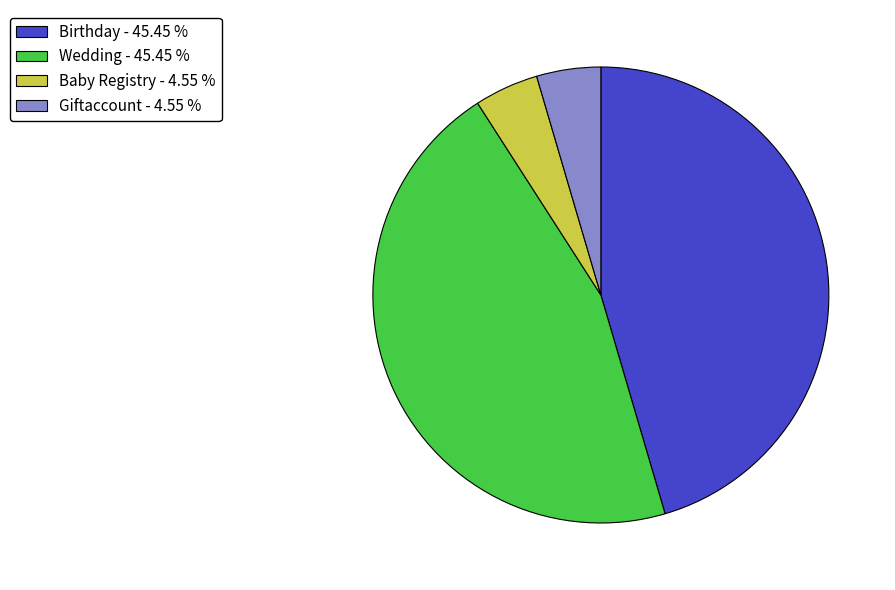

Does any single category account for the majority?

No